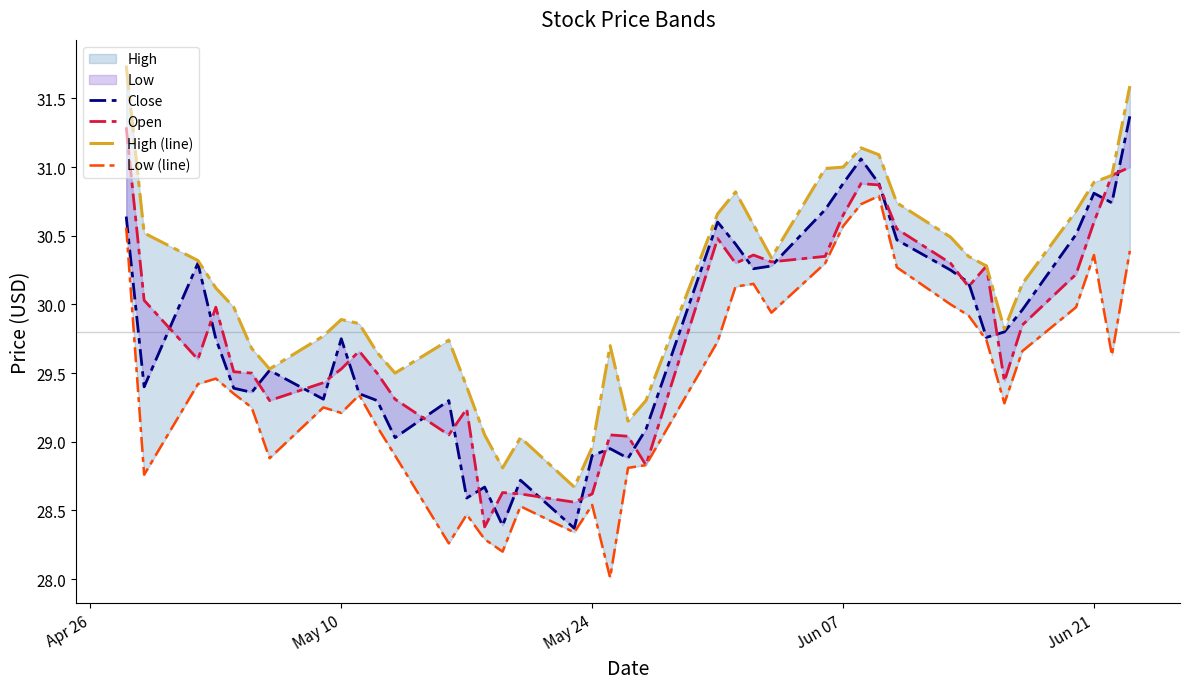

How many lines are shown in the chart?

4